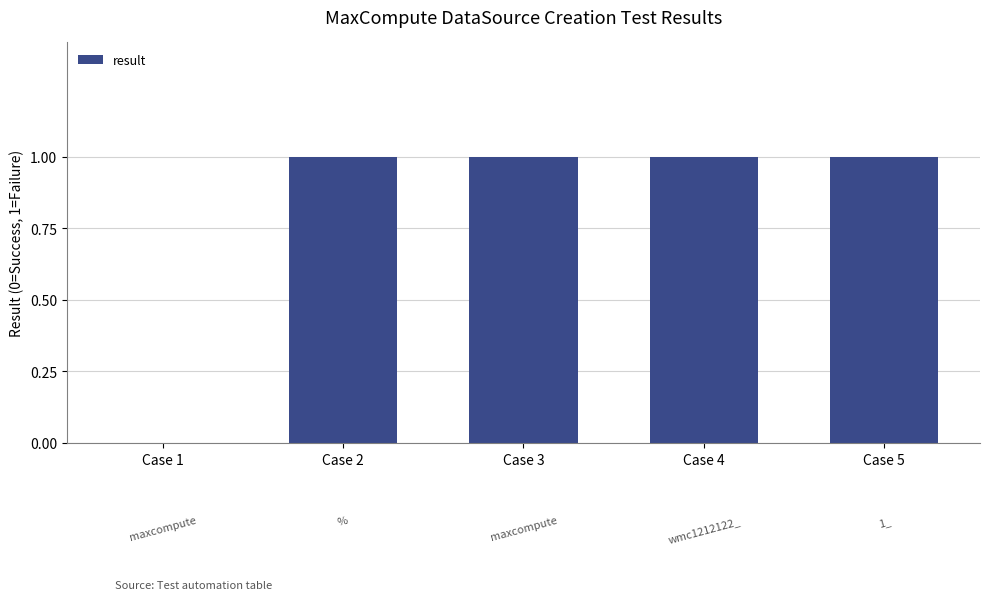

What is the approximate value at Case 3?

1